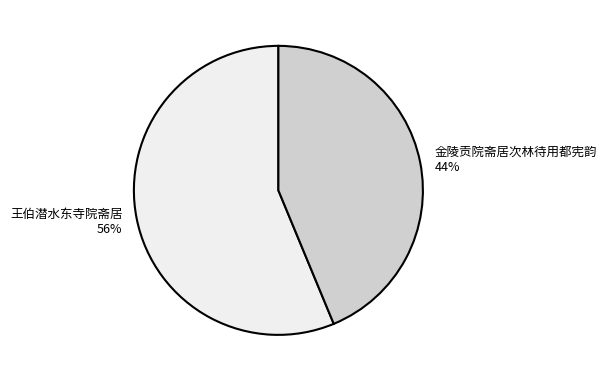

To the nearest percent, what portion does 金陵贡院斋居次林待用都宪韵 represent?

44%